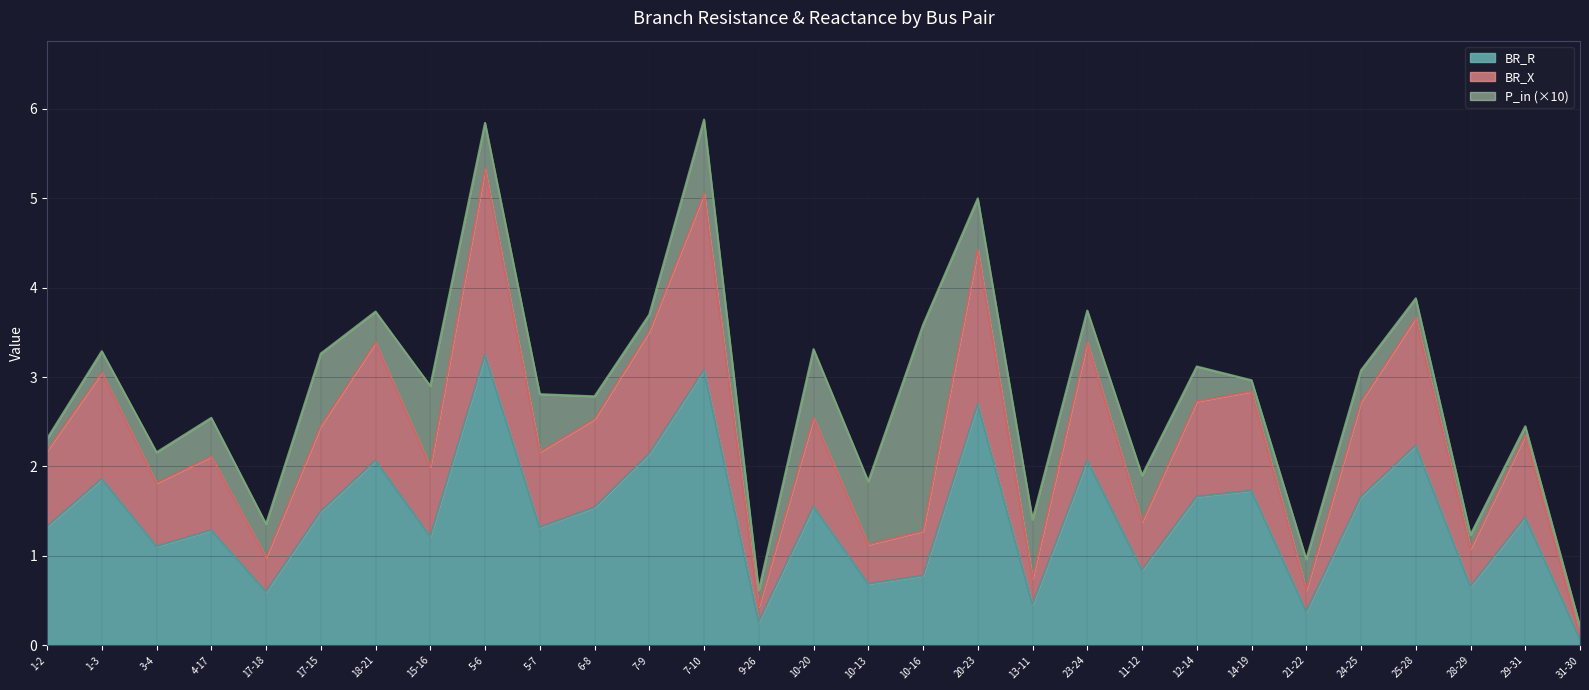

Does the chart have visible grid lines?

Yes